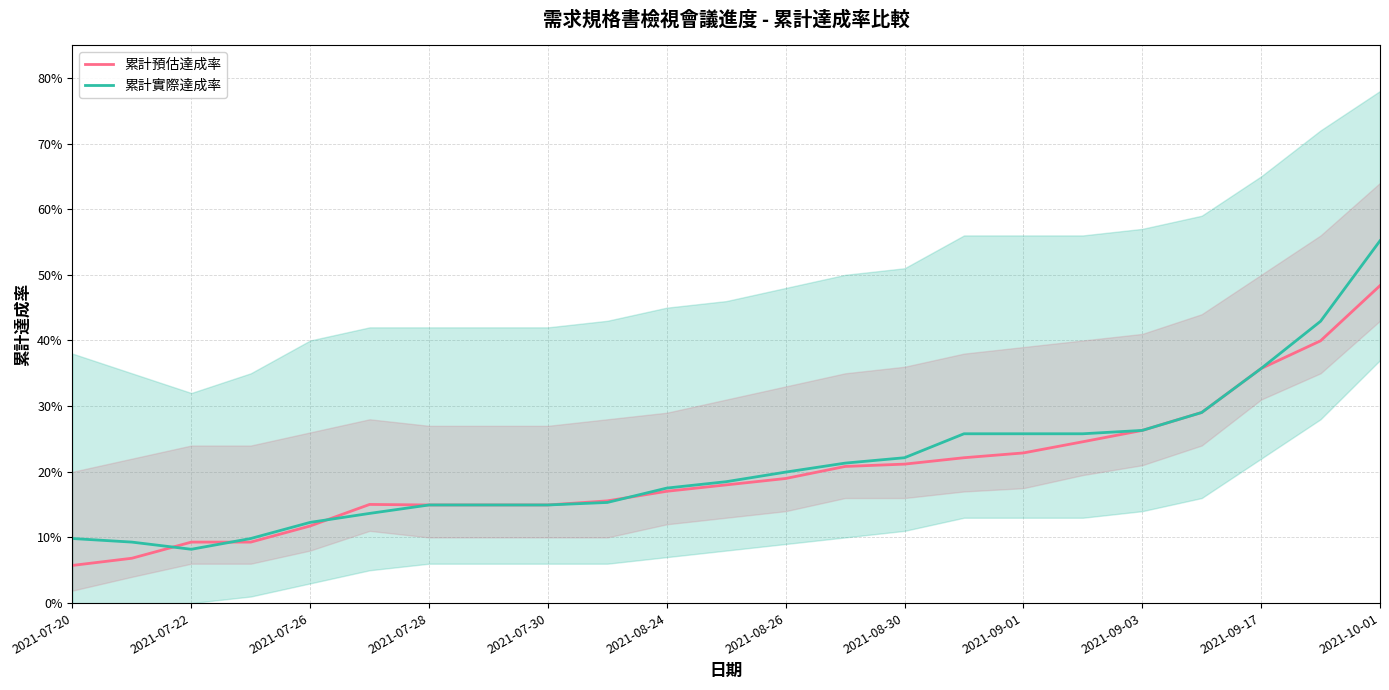

What is the minimum value shown in the chart?

0.1